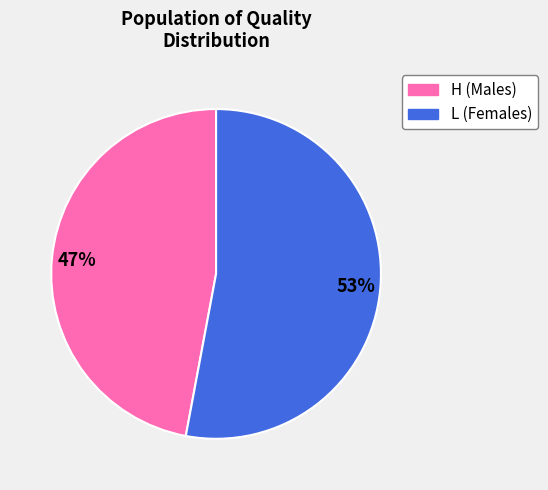

Between H and L, which is larger?

L